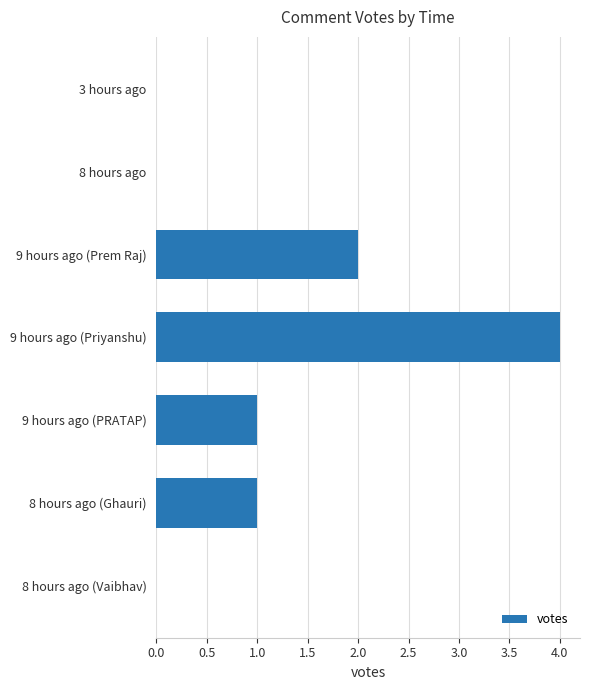

The chart shows a value of 3 at 9 hours ago (Prem Raj). True or false?

False